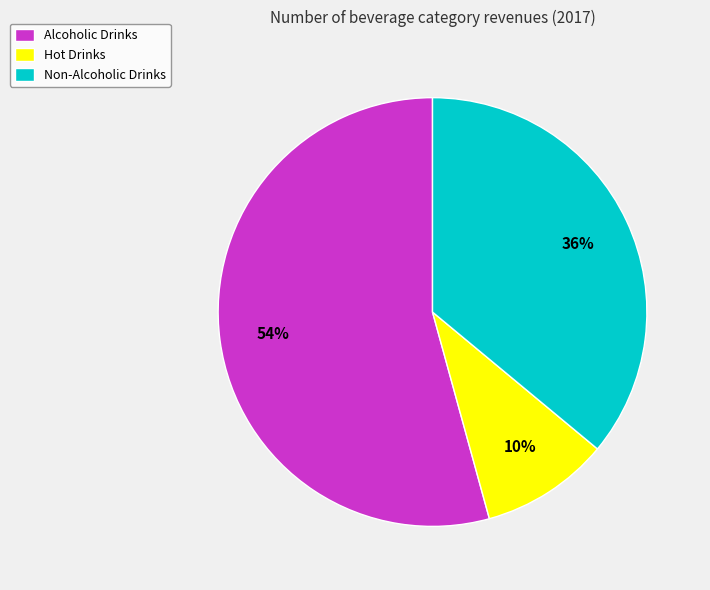

Is it true that Hot Drinks is 10% of the pie?

True